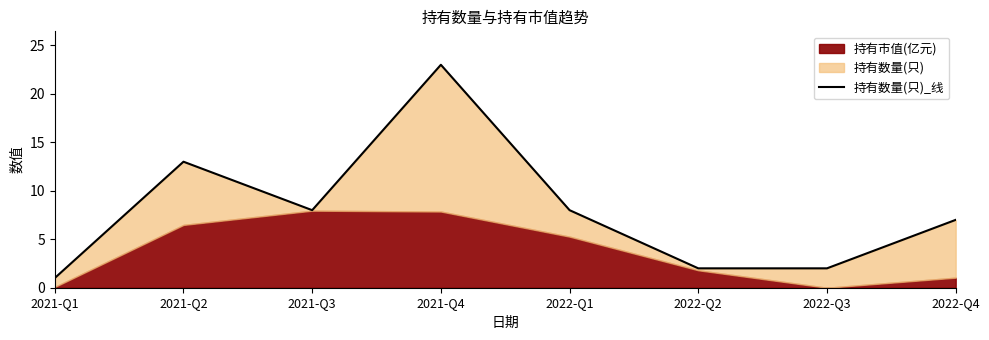

Reading left to right, what are all the values shown in this chart?

2021-Q1=1	2021-Q2=13	2021-Q3=8	2021-Q4=23	2022-Q1=8	2022-Q2=2	2022-Q3=2	2022-Q4=7